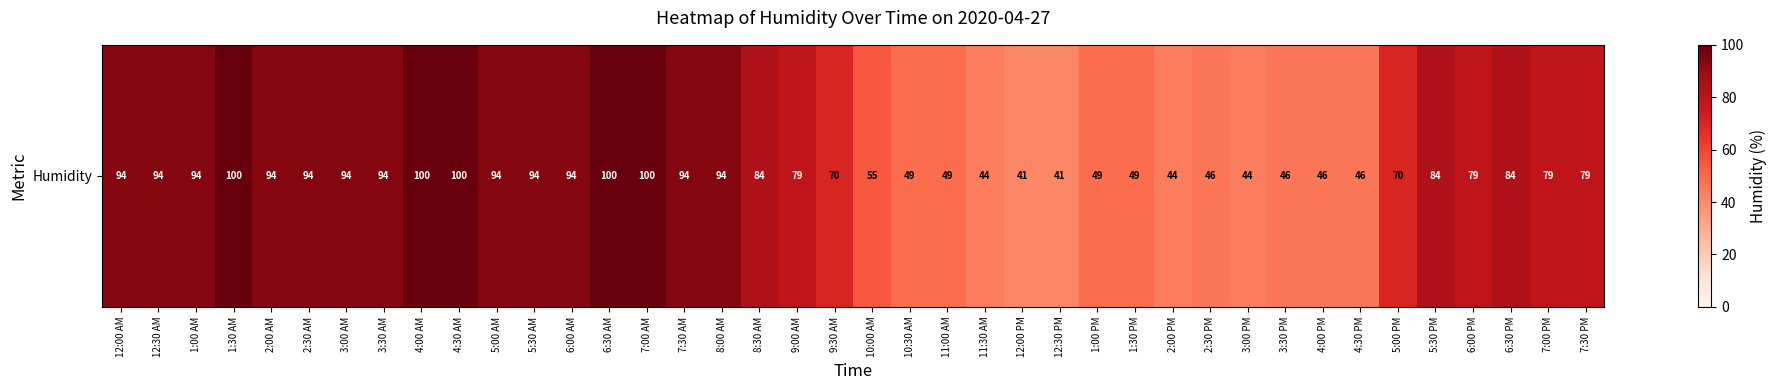

Reading right to left, extract all data points from this chart.

7:30 PM=79	7:00 PM=79	6:30 PM=84	6:00 PM=79	5:30 PM=84	5:00 PM=70	4:30 PM=46	4:00 PM=46	3:30 PM=46	3:00 PM=44	2:30 PM=46	2:00 PM=44	1:30 PM=49	1:00 PM=49	12:30 PM=41	12:00 PM=41	11:30 AM=44	11:00 AM=49	10:30 AM=49	10:00 AM=55	9:30 AM=70	9:00 AM=79	8:30 AM=84	8:00 AM=94	7:30 AM=94	7:00 AM=100	6:30 AM=100	6:00 AM=94	5:30 AM=94	5:00 AM=94	4:30 AM=100	4:00 AM=100	3:30 AM=94	3:00 AM=94	2:30 AM=94	2:00 AM=94	1:30 AM=100	1:00 AM=94	12:30 AM=94	12:00 AM=94